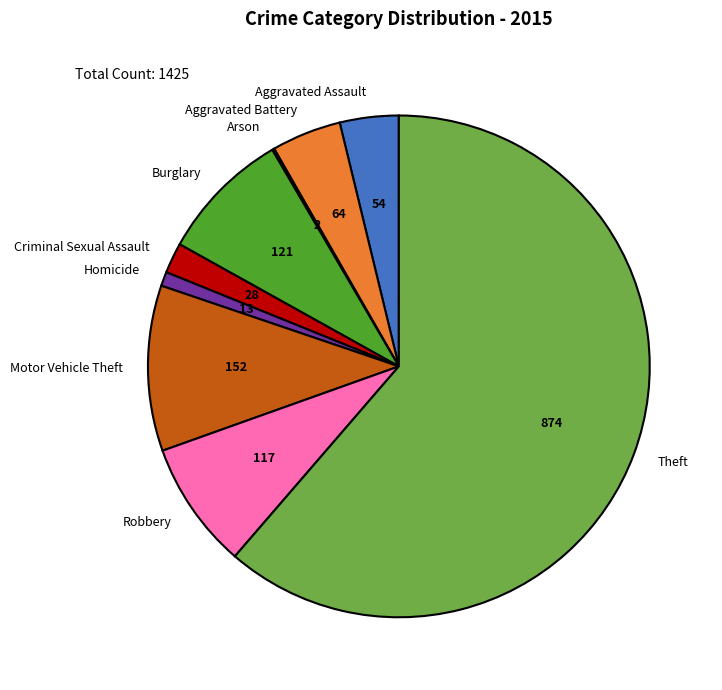

Which category has the biggest portion of the pie?

Theft